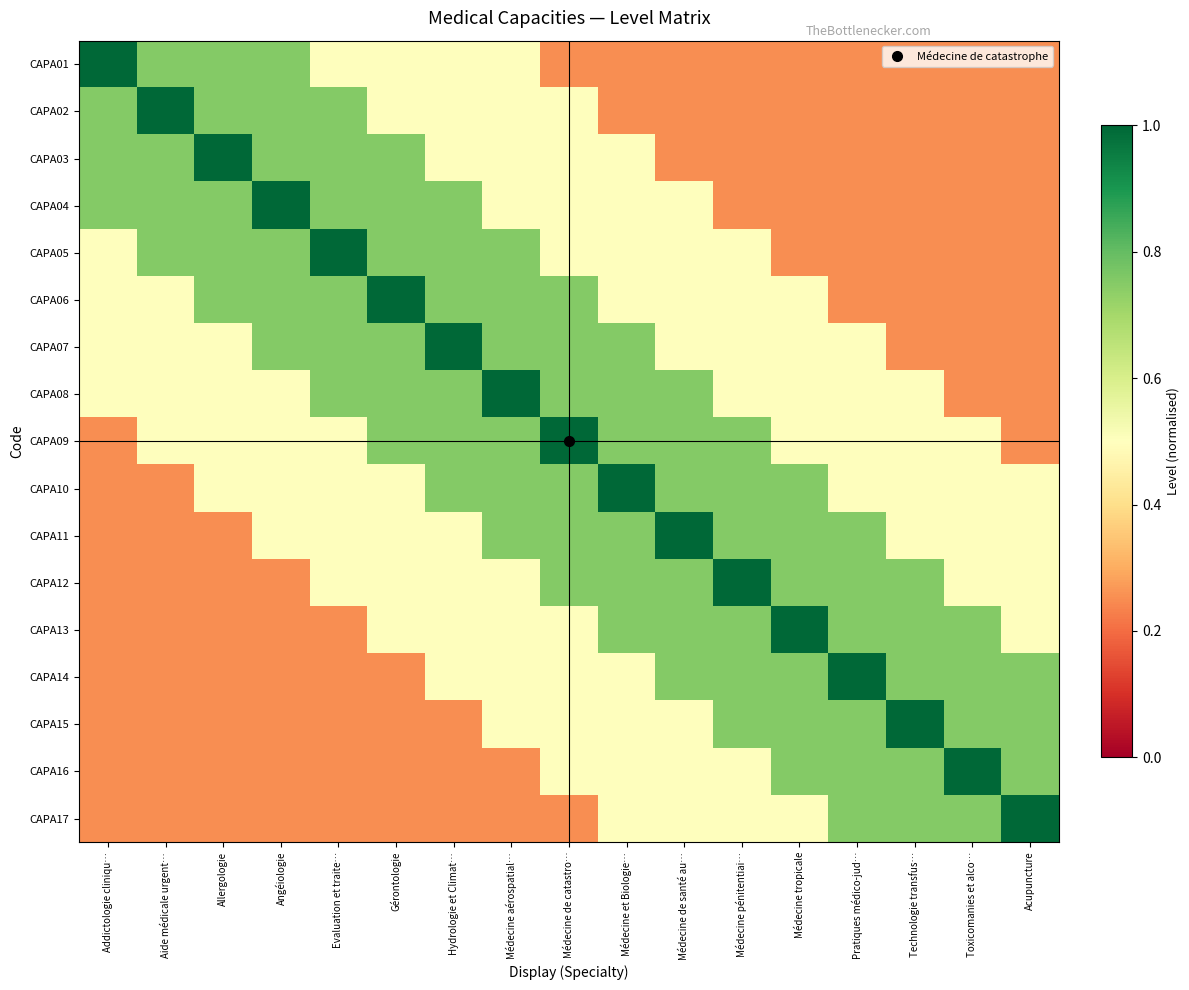

Which has a higher value, Evaluation et traite… or Acupuncture?

Evaluation et traite…